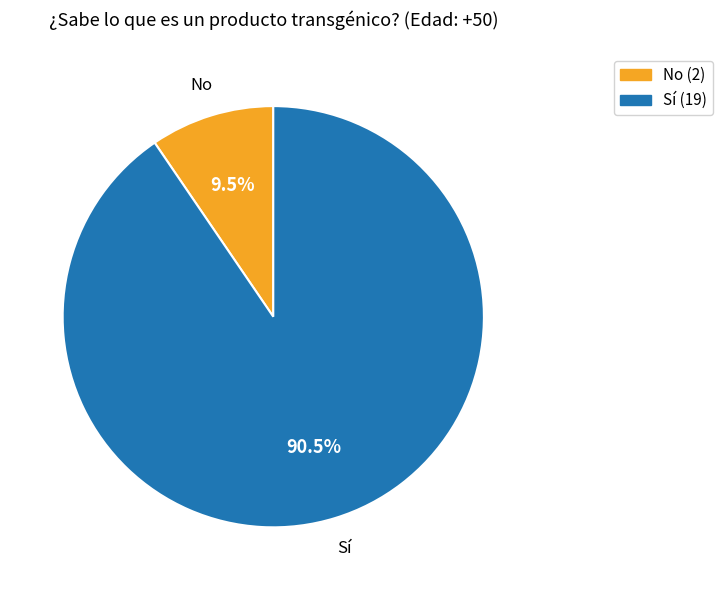

To the nearest percent, what is the difference between the largest and smallest slice percentages?

81%